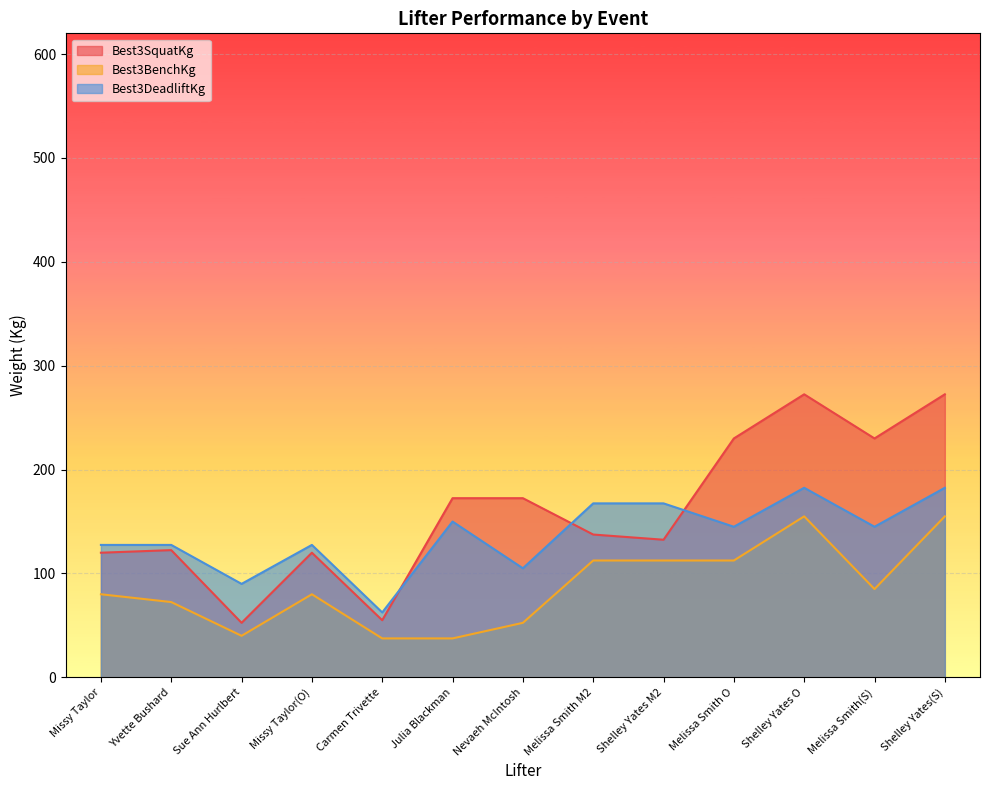

What is the label of the 13th point from the left?

Shelley Yates(S)